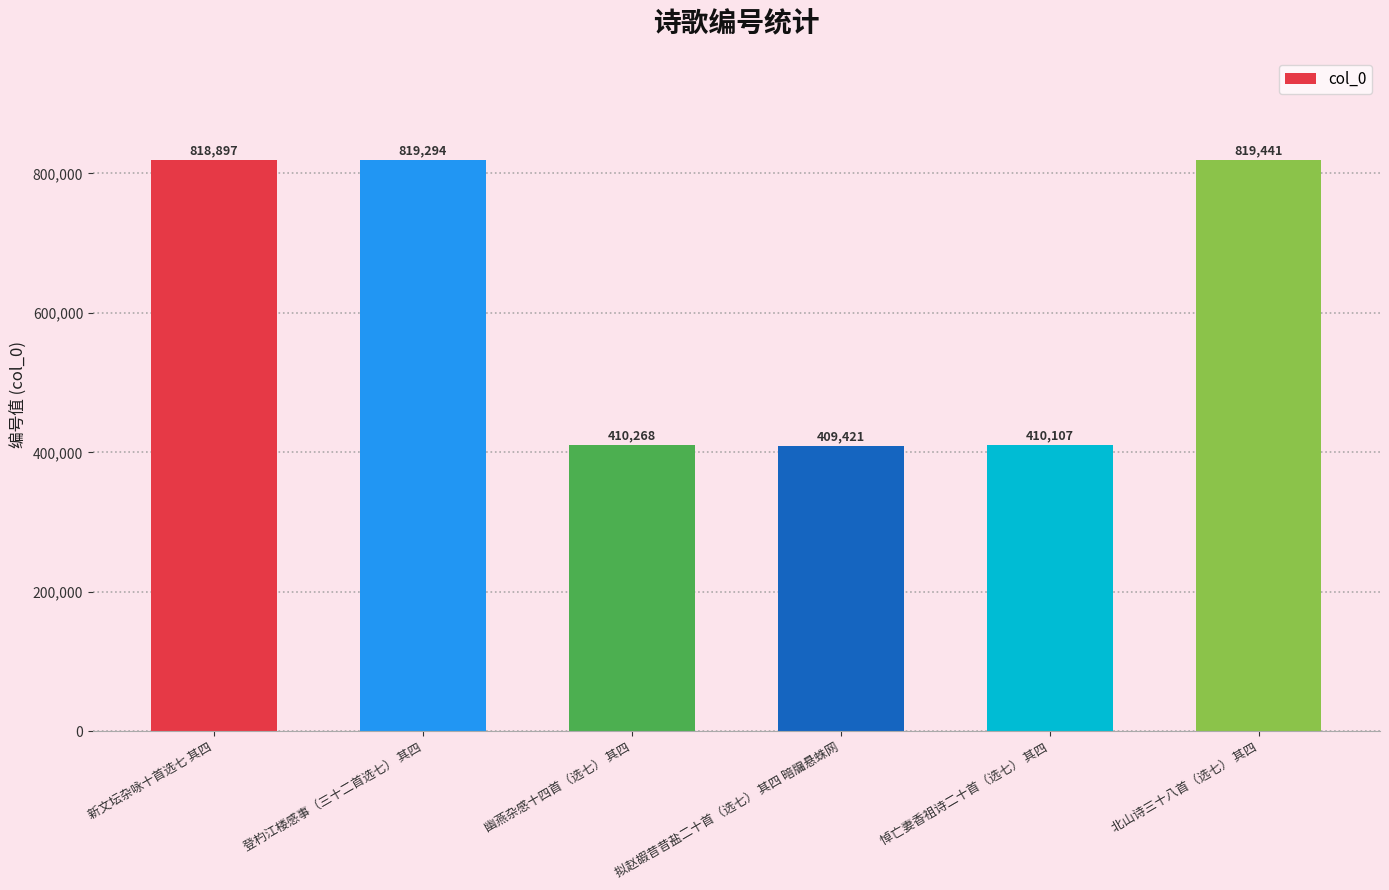

The chart shows a value of 818897 at 新文坛杂咏十首选七 其四. True or false?

True